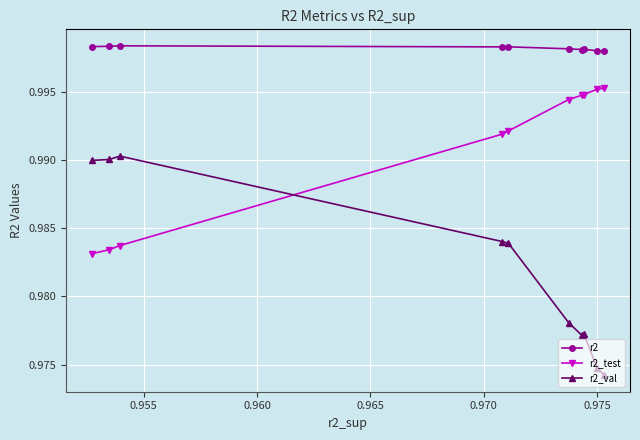

Which series has the largest range (max minus min)?

r2_val